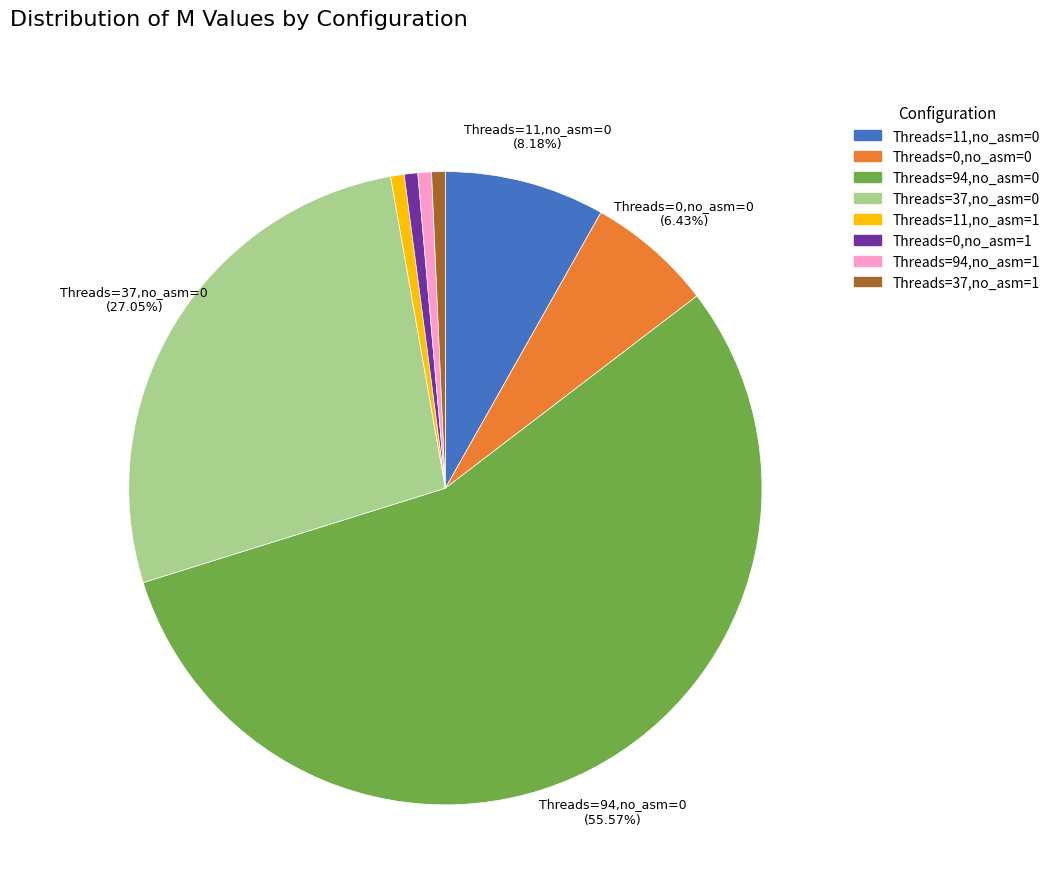

Is there a majority slice in this chart?

Yes